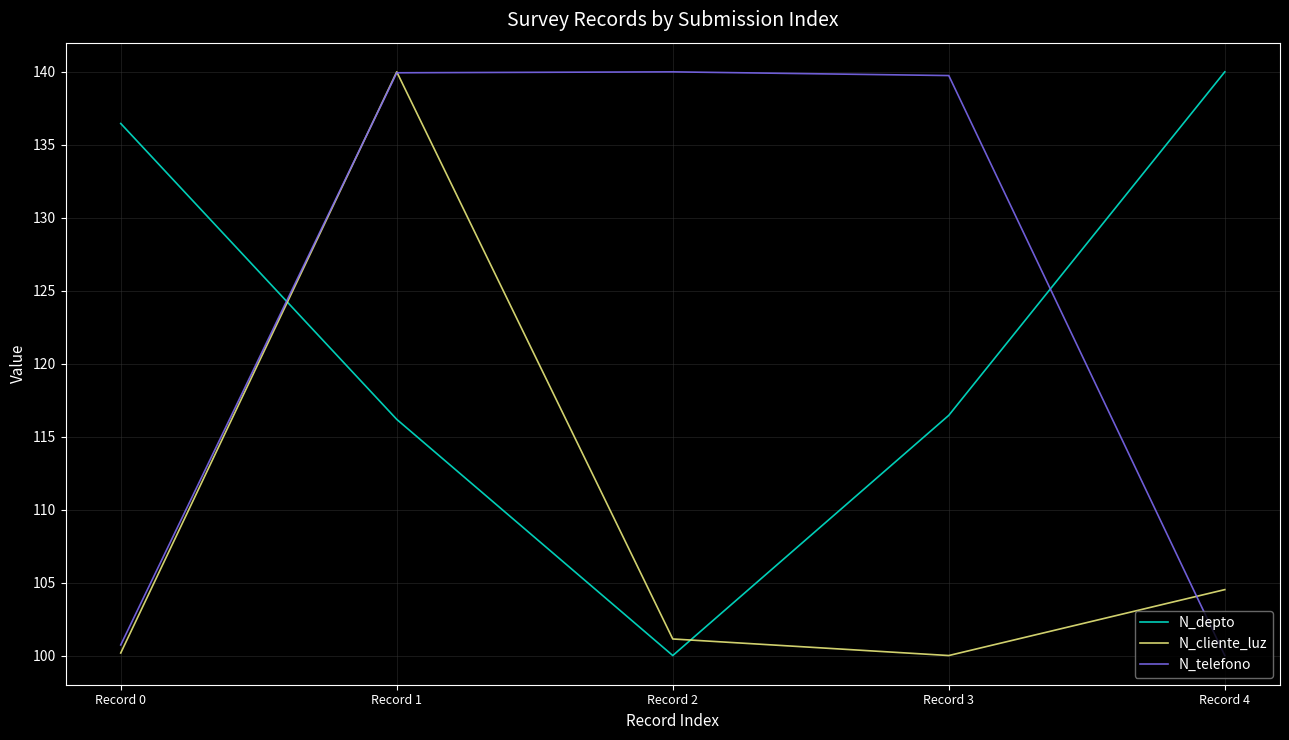

True or false: N_cliente_luz has a value of 59.8 at Record 2.

False